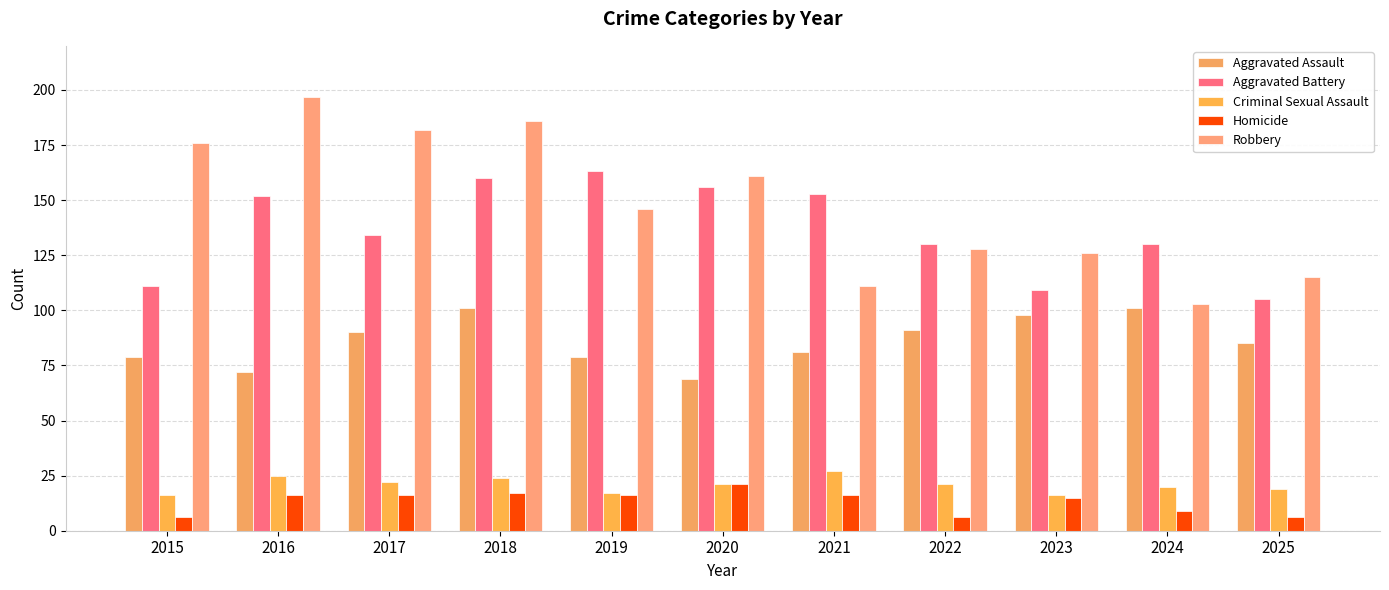

List the labels in order of Robbery value, largest first.

2016, 2018, 2017, 2015, 2020, 2019, 2022, 2023, 2025, 2021, 2024